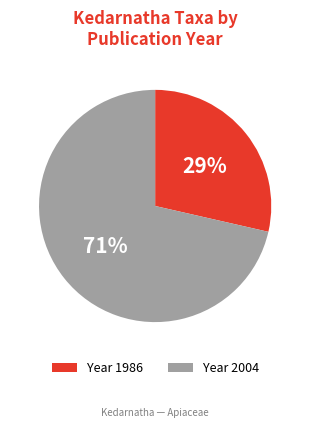

Rank the categories by value from lowest to highest.

Year 1986, Year 2004